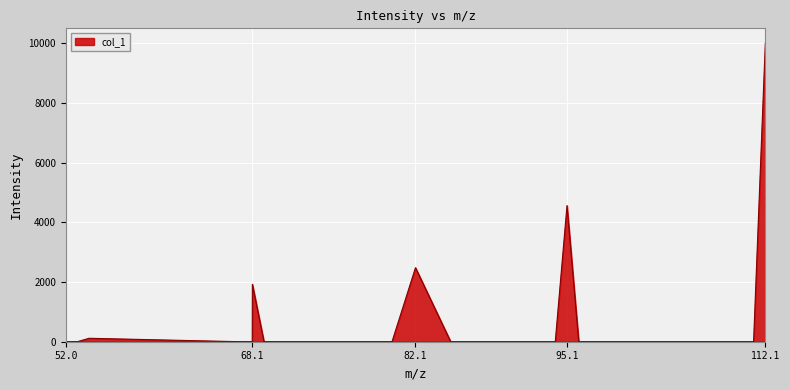

What is the maximum value shown in the chart?

10000.0